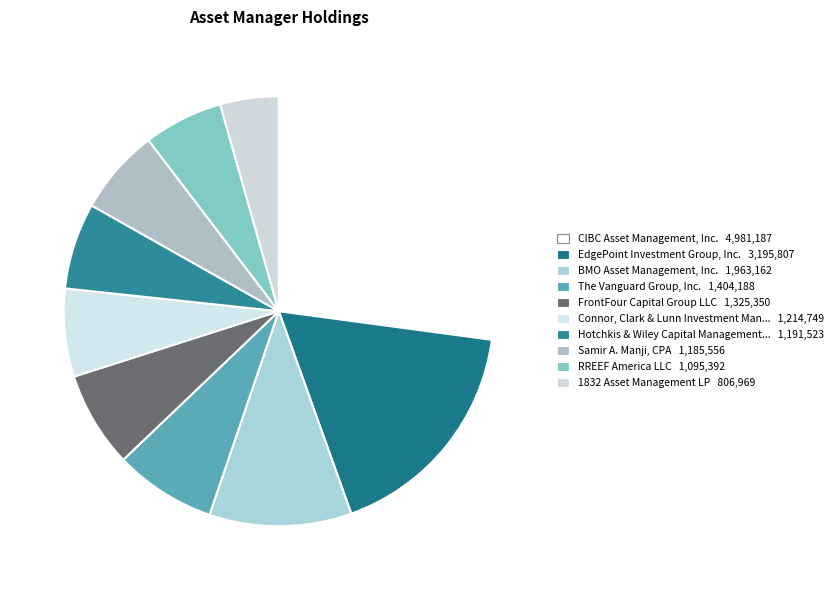

Count the number of slices in the pie.

10